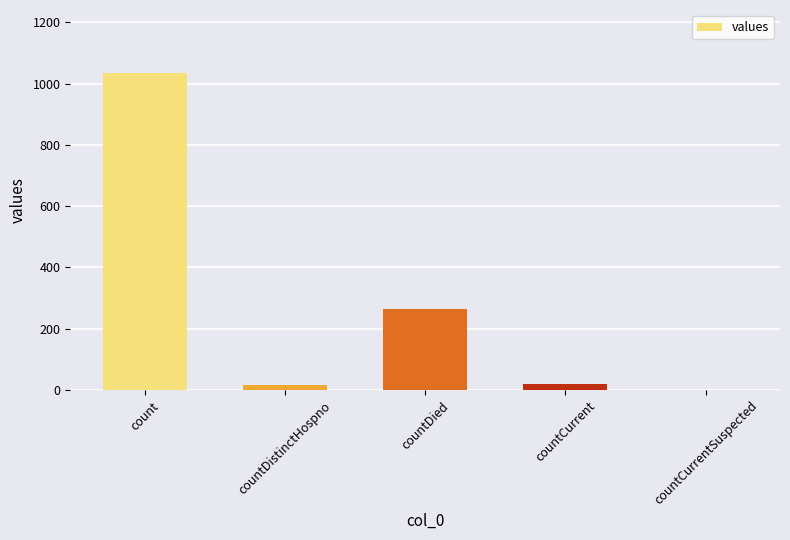

Is it true that the value at countCurrent is 18?

True